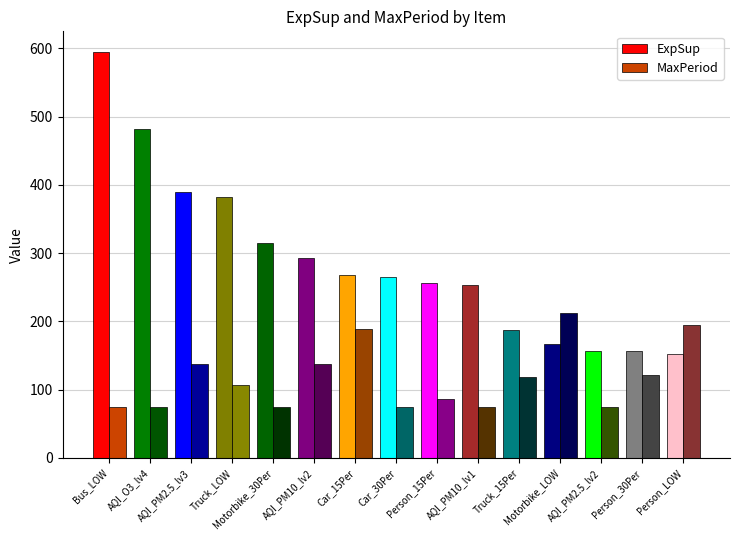

How many series are shown in this chart?

2